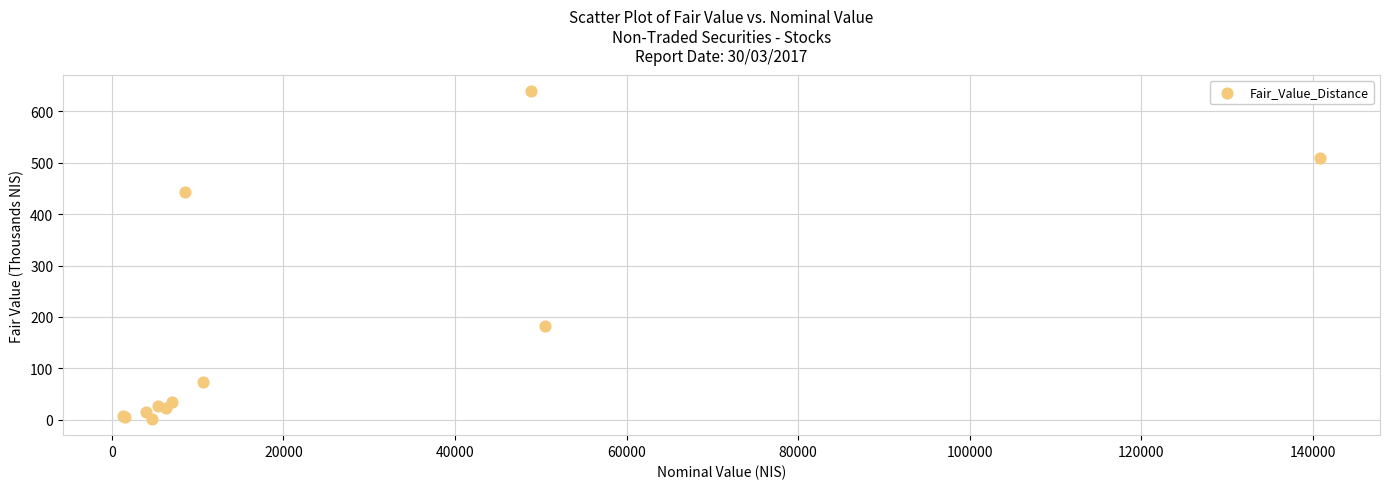

What Y value in the scatter plot is closest to 320?

443.4